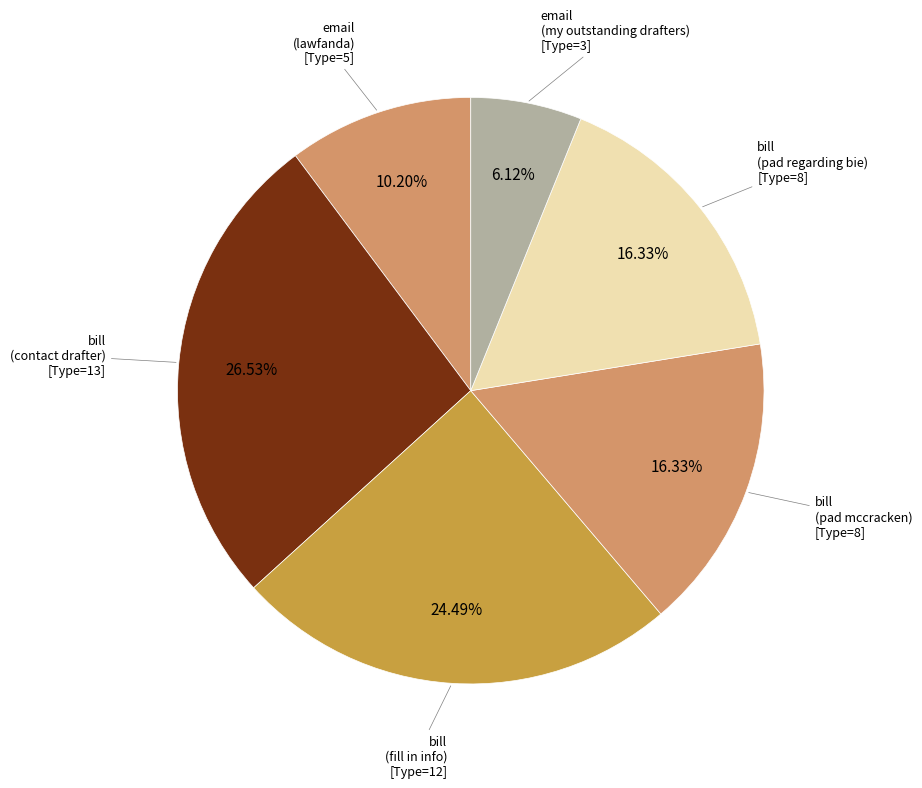

How many slices are in this pie chart?

6